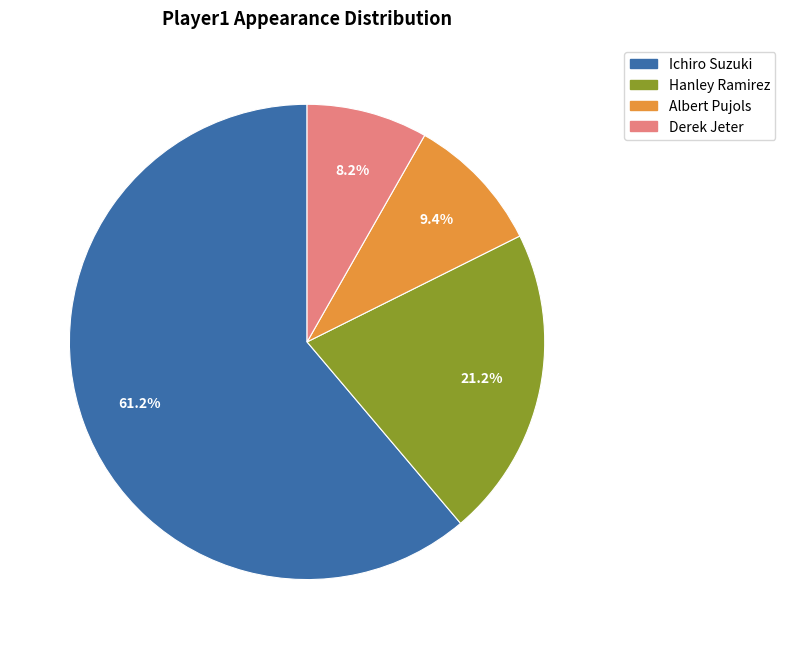

Combined, do Albert Pujols and Ichiro Suzuki account for over 50%?

Yes